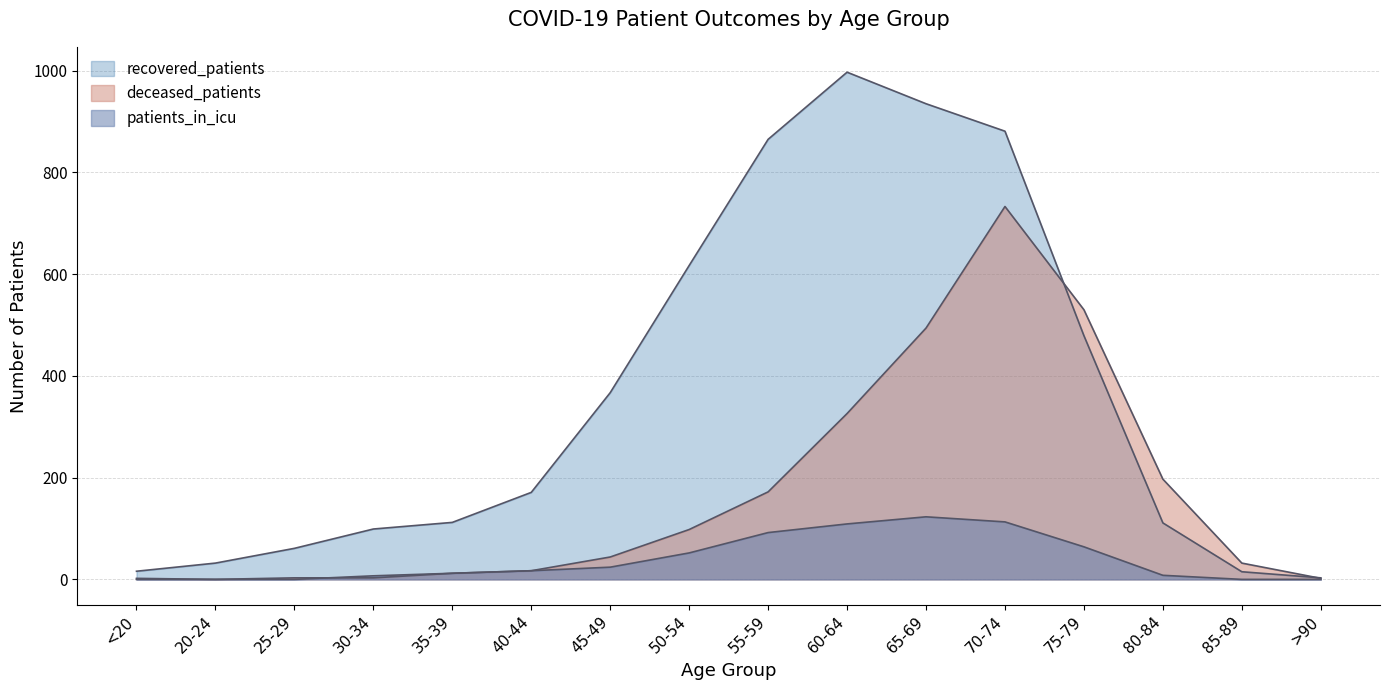

Reading left to right, list all the values displayed in this chart.

recovered_patients: 16	32	61	99	112	171	367	617	865	997	935	881	479	111	15	3
deceased_patients: 2	0	3	3	12	17	44	98	172	326	494	733	530	197	32	2
patients_in_icu: 0	0	0	7	12	17	24	52	92	109	123	113	64	8	0	0